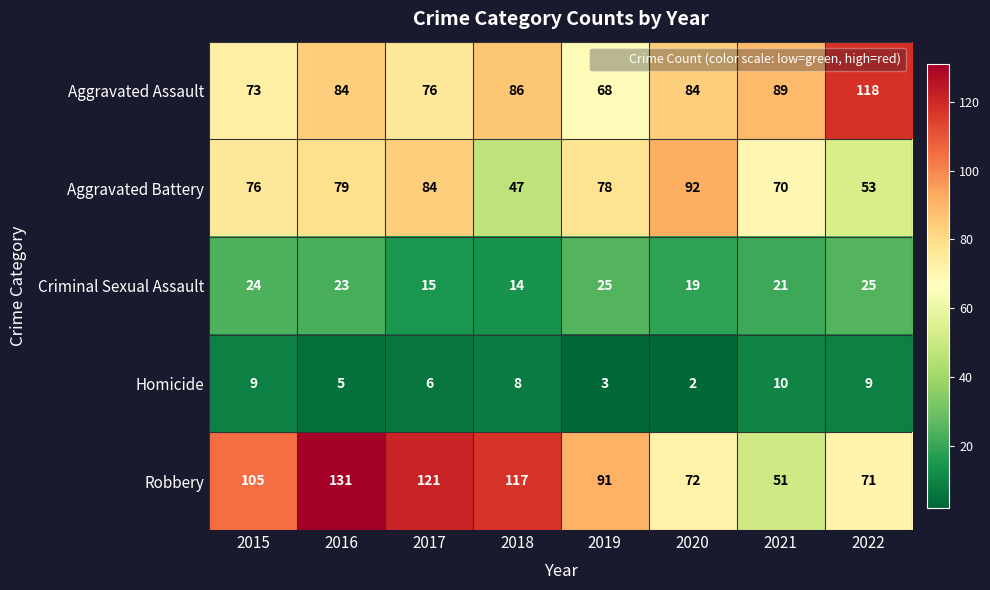

At which category is the sum across all series the highest?

2016